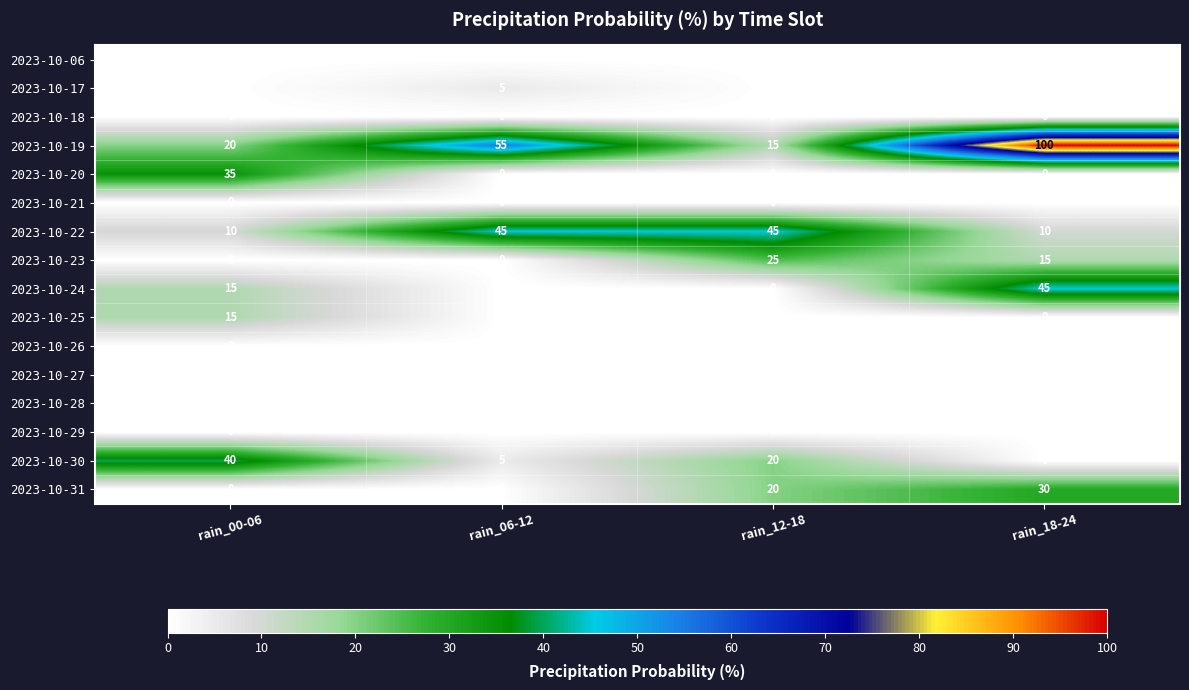

Is the value of 2023-10-20 at rain_12-18 greater than the value of 2023-10-24 at rain_18-24?

No